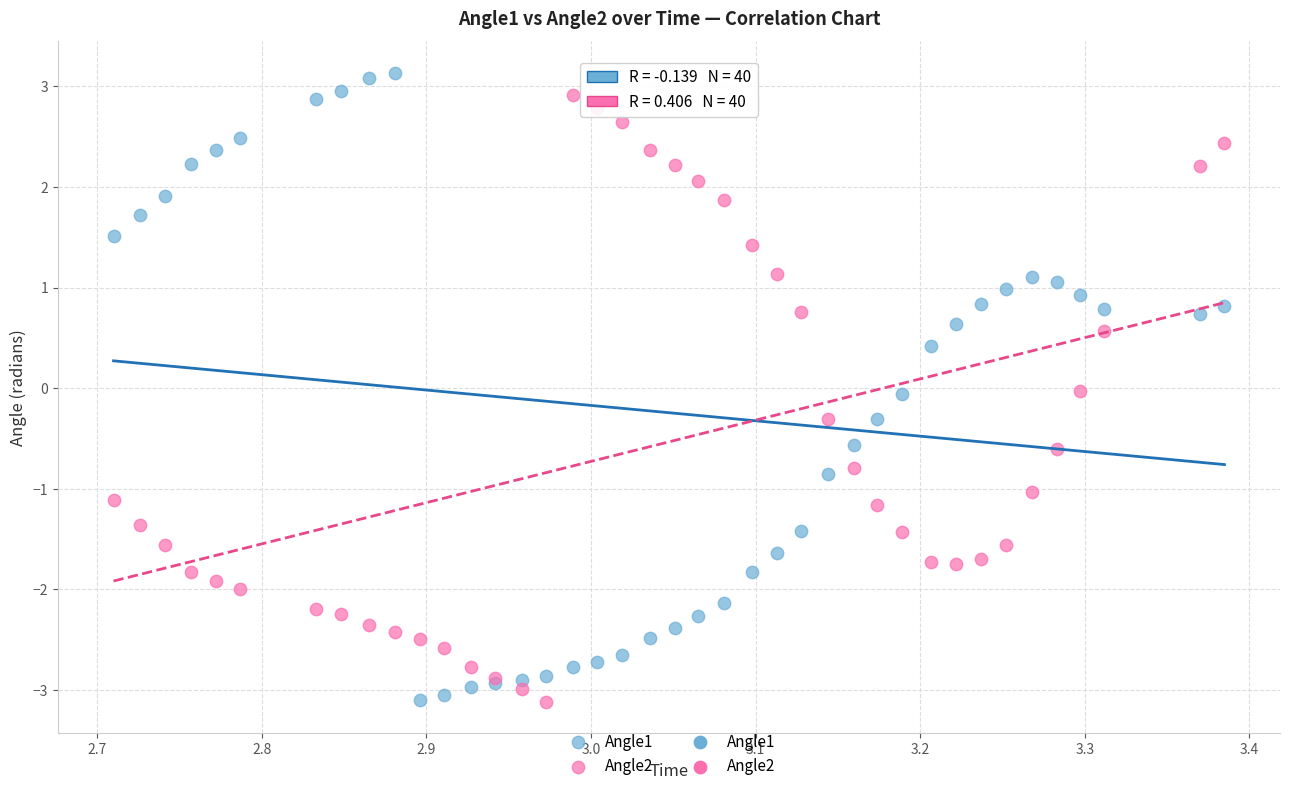

What is the X range (max minus min) for the scatter plot?

0.7